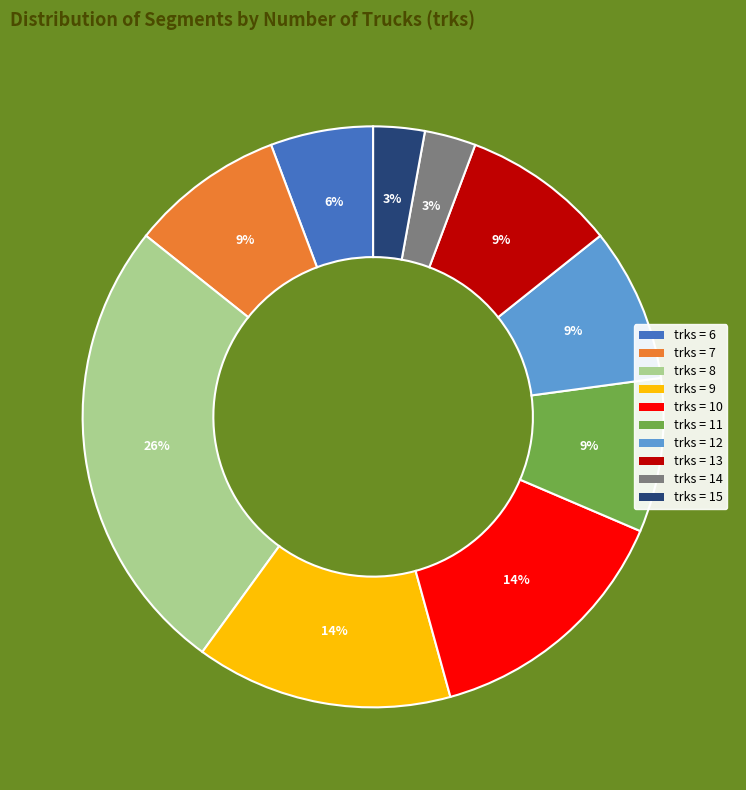

How many segments does this pie chart have?

10